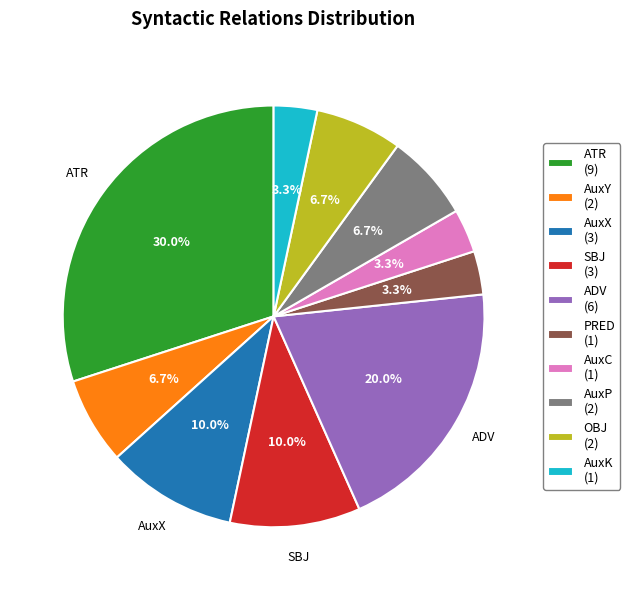

What is the largest slice in the pie chart?

ATR